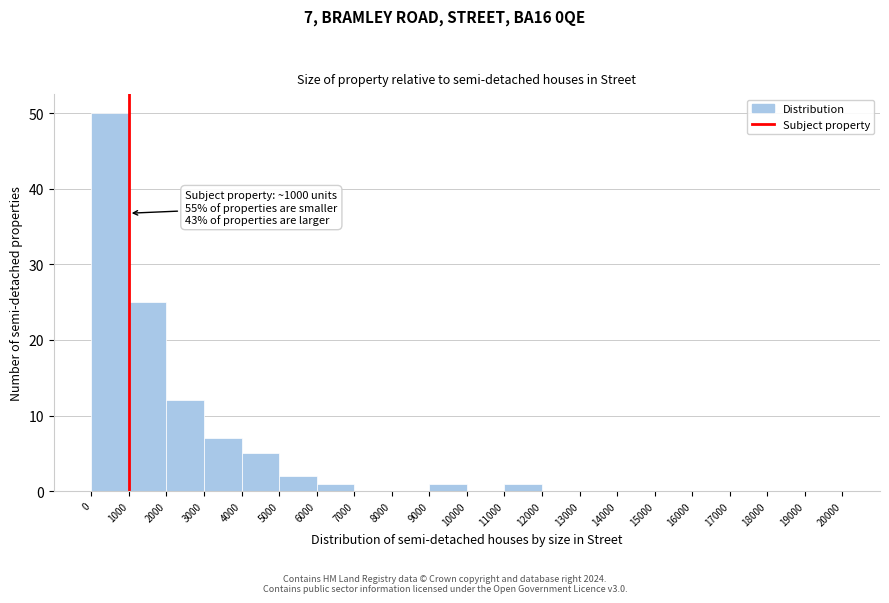

Which range on the x-axis has the tallest bar?

0 to 1000